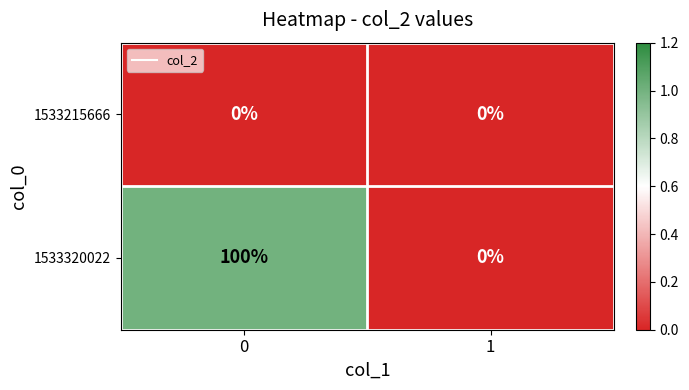

True or false: 1533320022 has a value of 0 at 1.

True